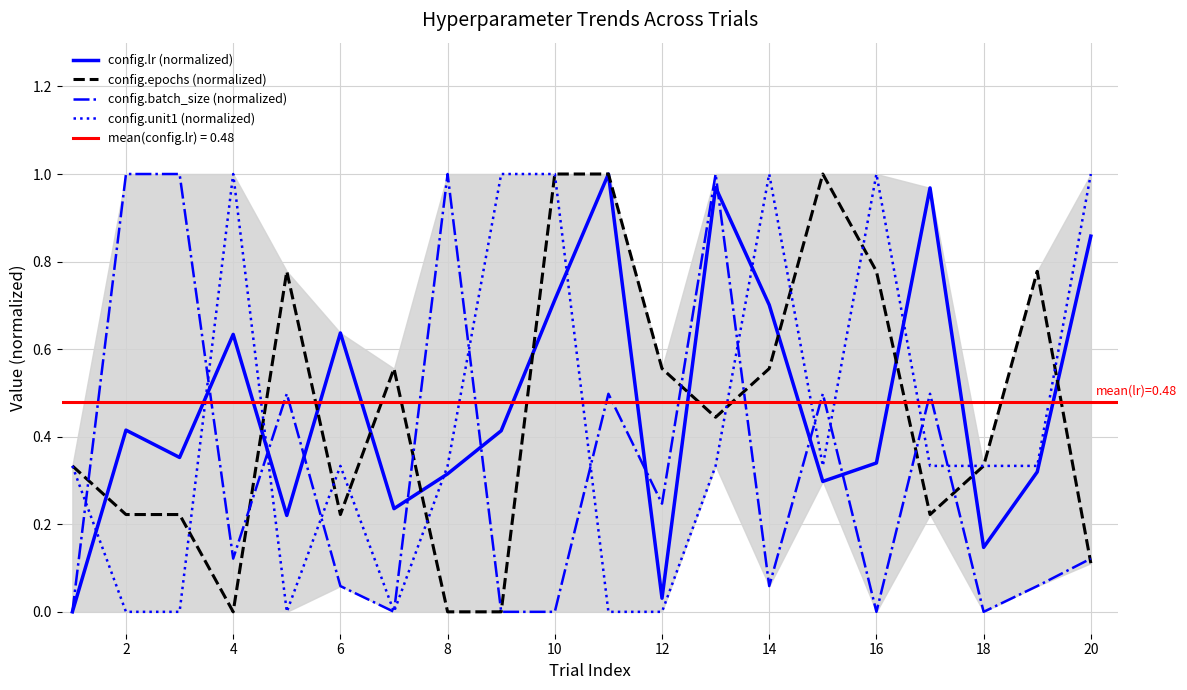

At how many categories does at least one series exceed 0?

20